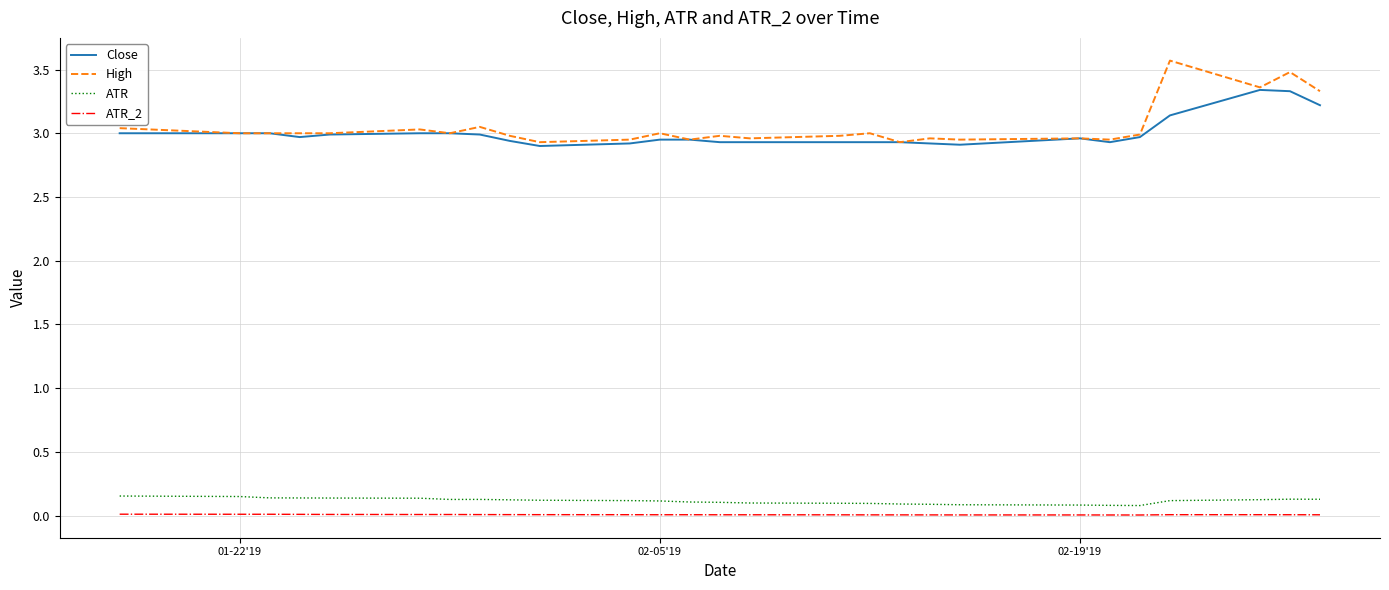

What is the greatest value displayed?

3.6